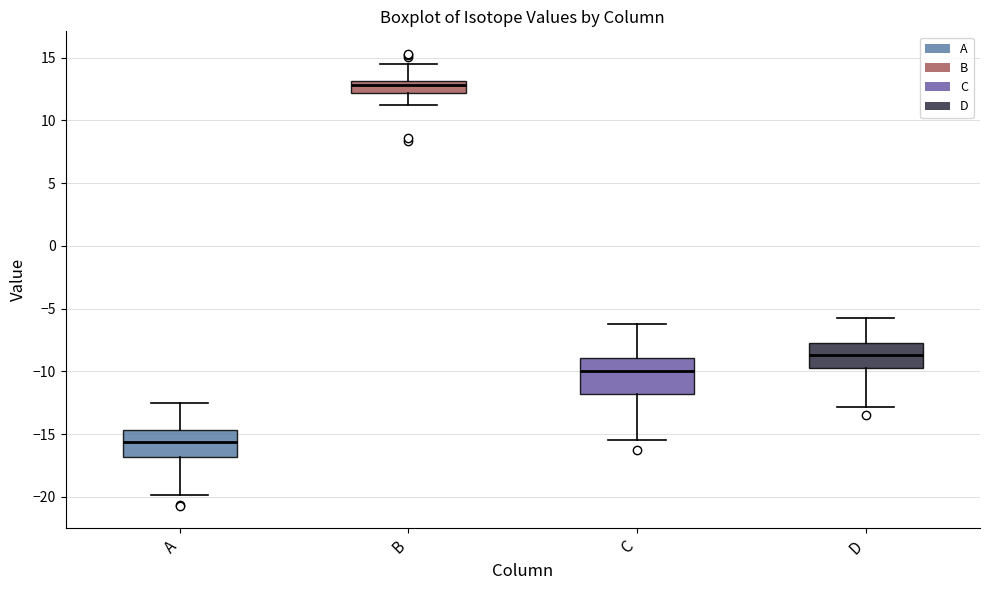

Reading left to right, read every box against the y-axis: the position of its median line, the range the box covers, and the ends of its whiskers. The values are not printed on the chart, so give them approximately, as read against the axis.

A: median -15.5, box -17.0 to -14.5, whiskers -20.0 to -12.5
B: median 13.0 (just below the box's upper edge), box 12.0 to 13.0, whiskers 11.0 to 14.5
C: median -10.0, box -12.0 to -9.0, whiskers -15.5 to -6.0
D: median -8.5, box -10.0 to -7.5, whiskers -13.0 to -5.5